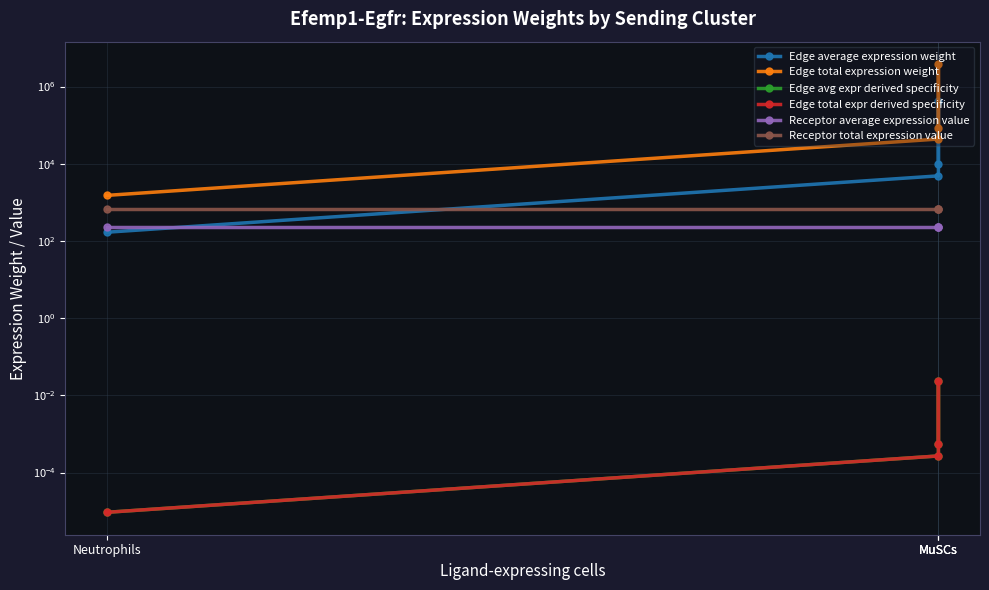

What is the total value across all series at MuSCs?

97014.3